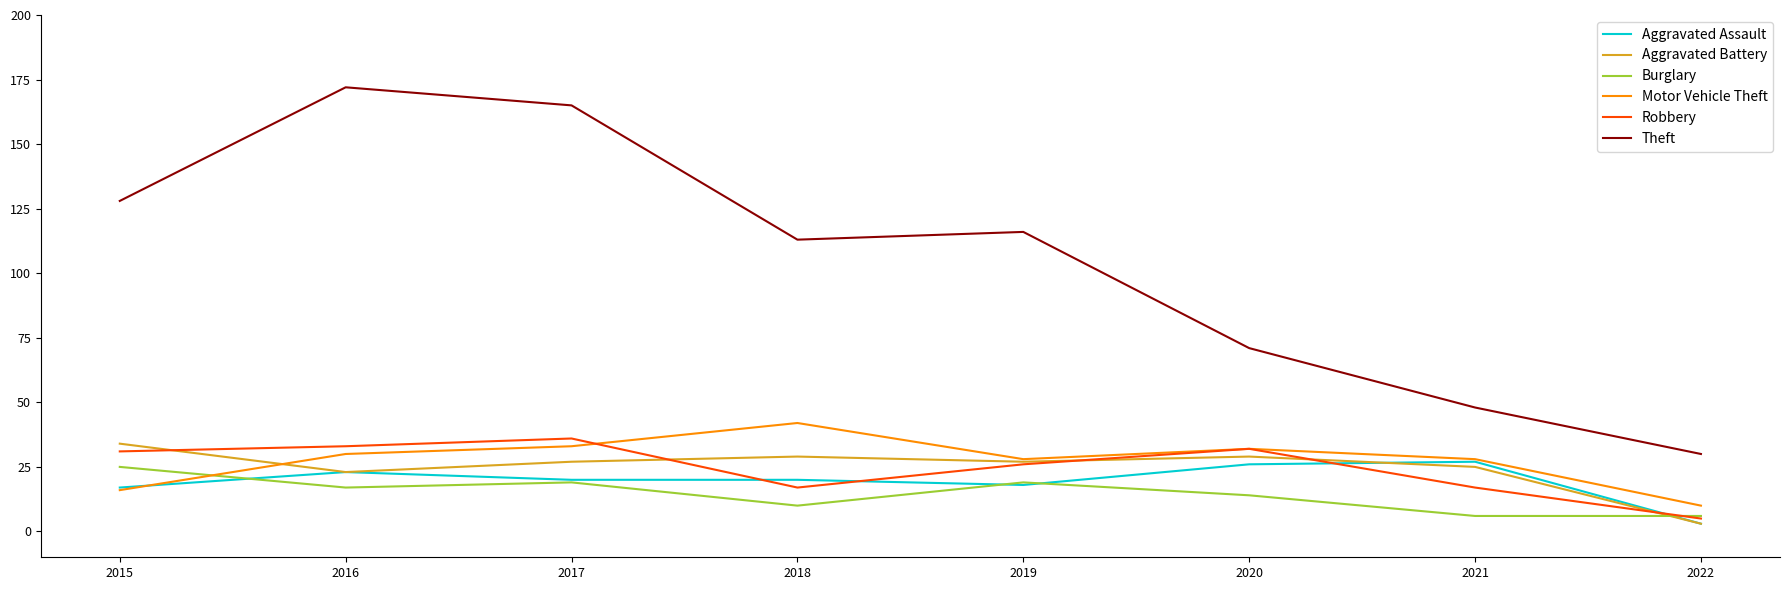

Reading left to right, list all the values displayed in this chart.

Aggravated Assault: 17	23	20	20	18	26	27	3
Aggravated Battery: 34	23	27	29	27	29	25	3
Burglary: 25	17	19	10	19	14	6	6
Motor Vehicle Theft: 16	30	33	42	28	32	28	10
Robbery: 31	33	36	17	26	32	17	5
Theft: 128	172	165	113	116	71	48	30